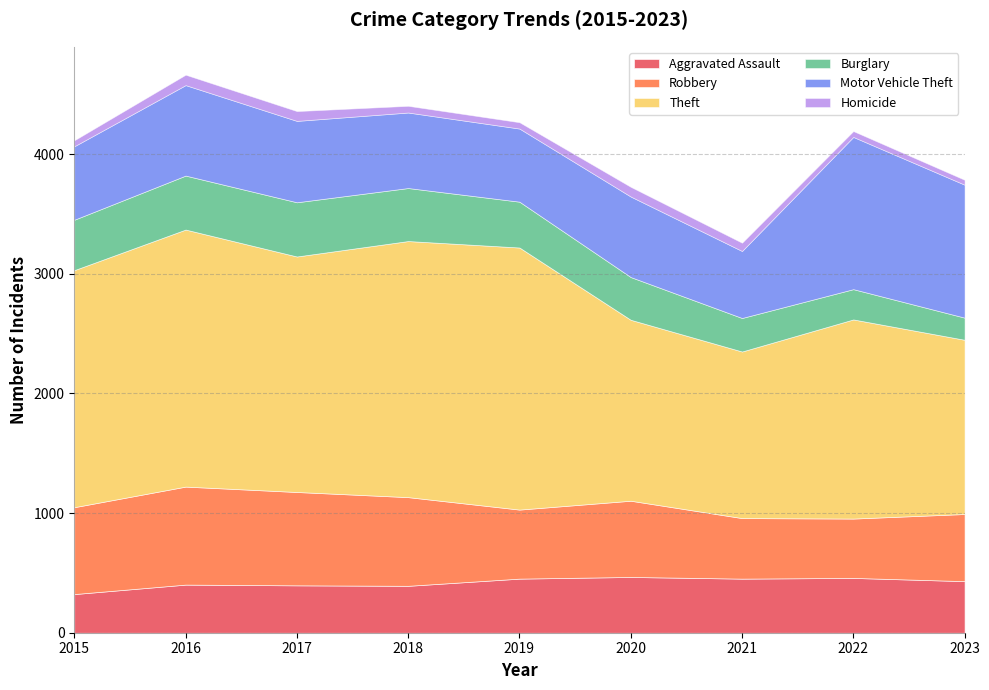

Is it true that Burglary equals 597 at 2018?

False